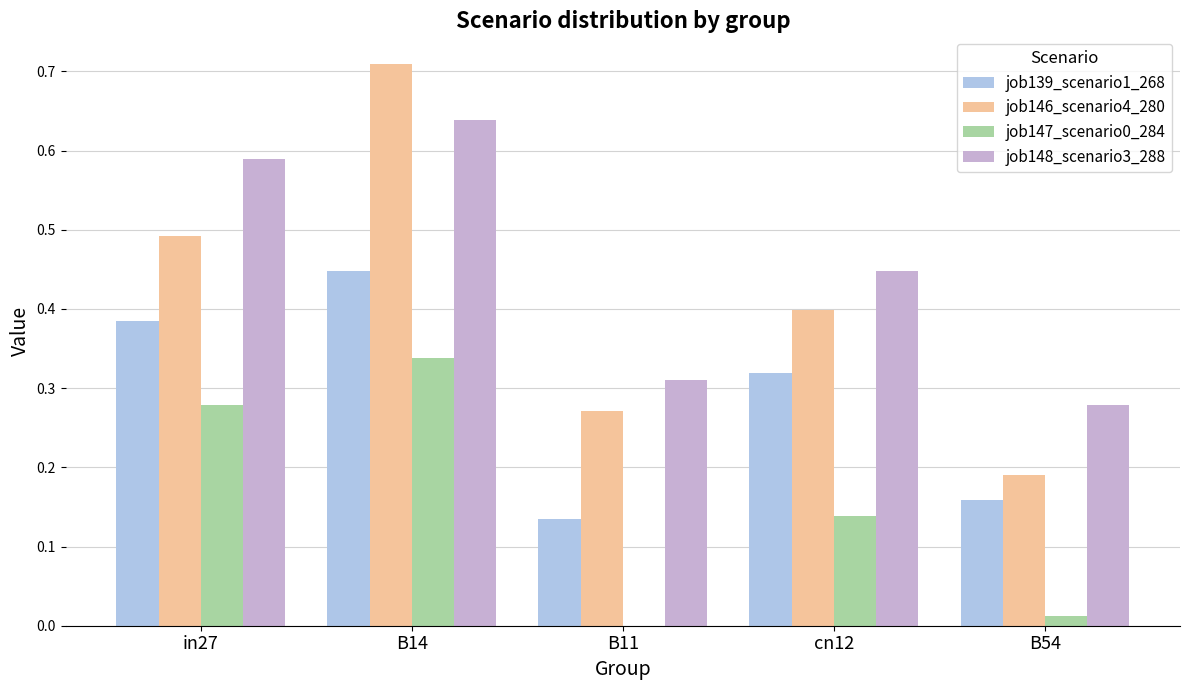

What is the difference between the second highest and second lowest values in the job147_scenario0_284 series?

0.3